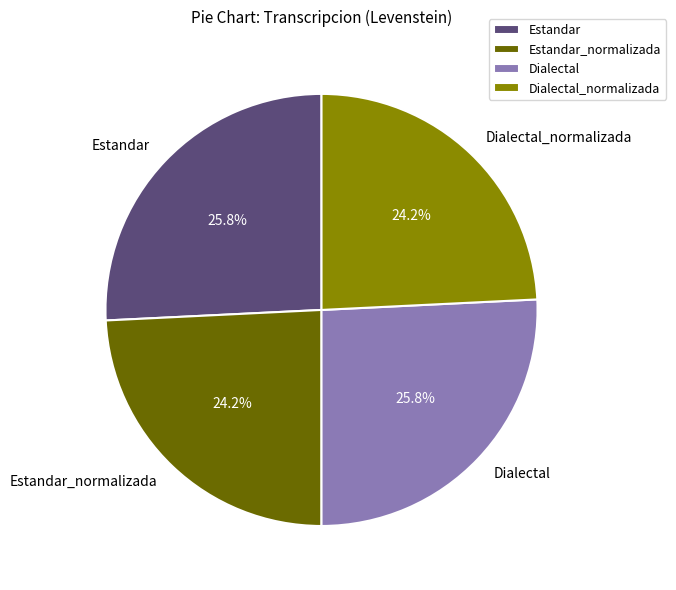

Does Dialectal_normalizada account for over 50% of the chart?

No